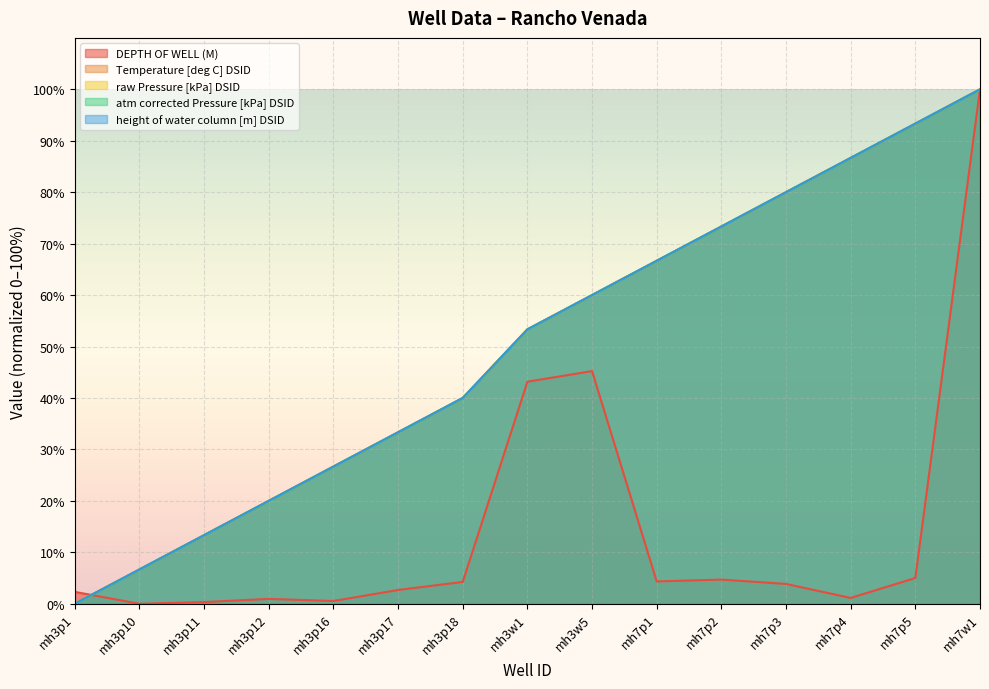

True or false: raw Pressure [kPa] DSID and Temperature [deg C] DSID intersect in this chart.

False